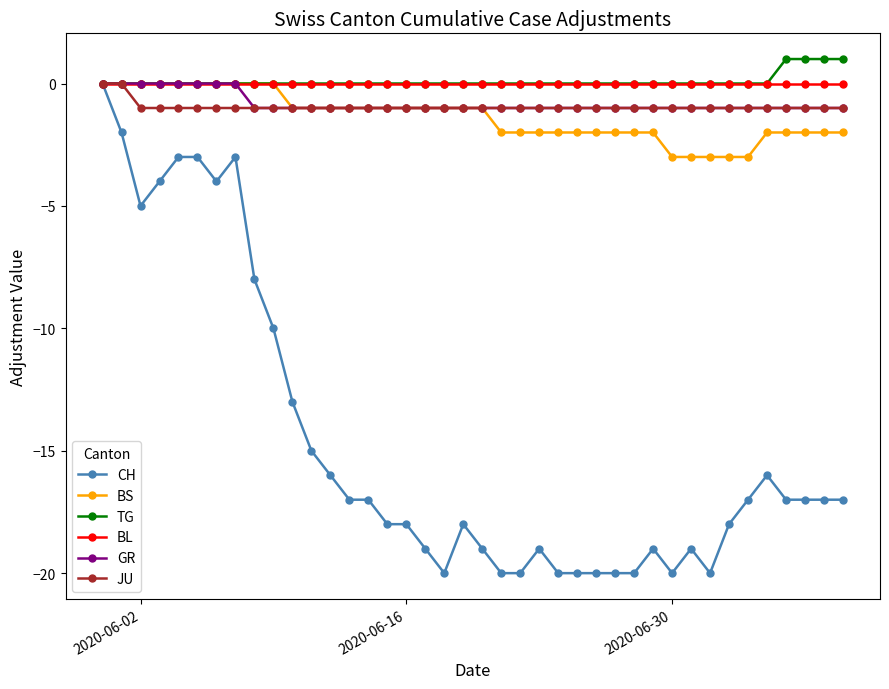

What is the value of the JU point at the 27th from the left?

-1